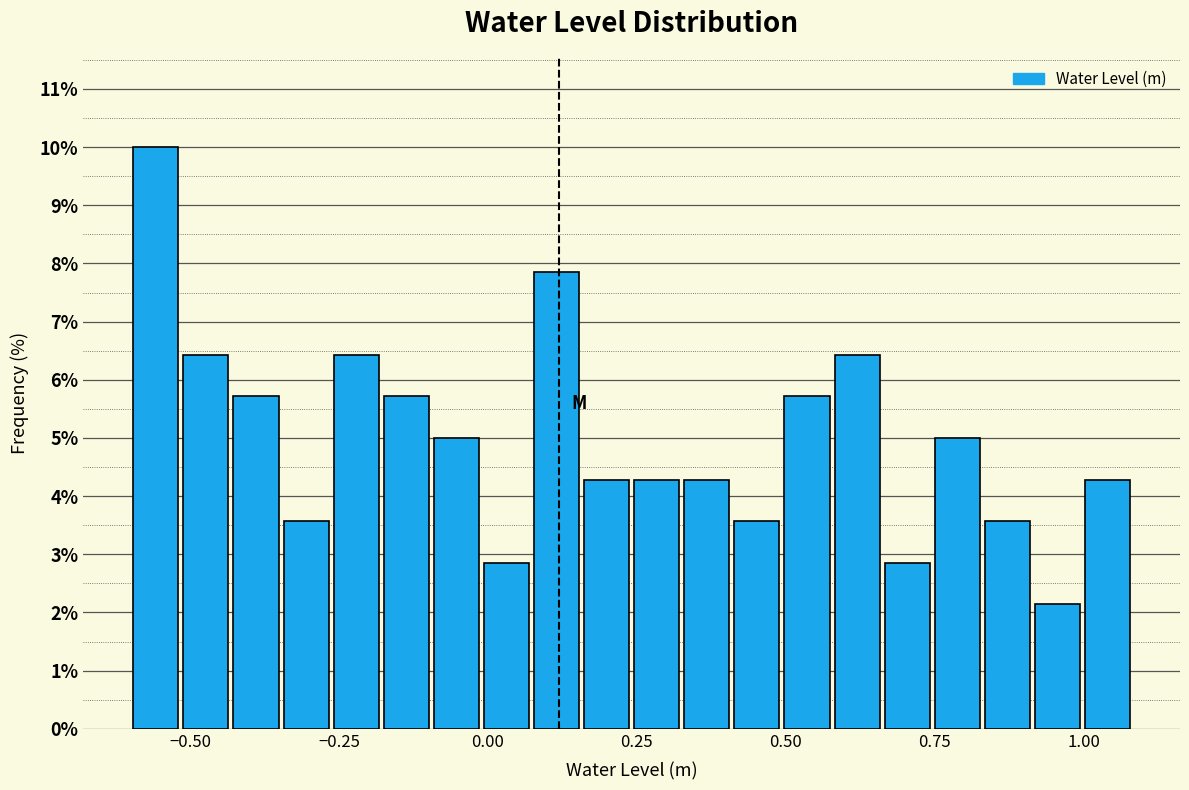

Around what value on the x-axis is the tallest bar? Give the approximate position of its centre, as read against the axis.

-0.55